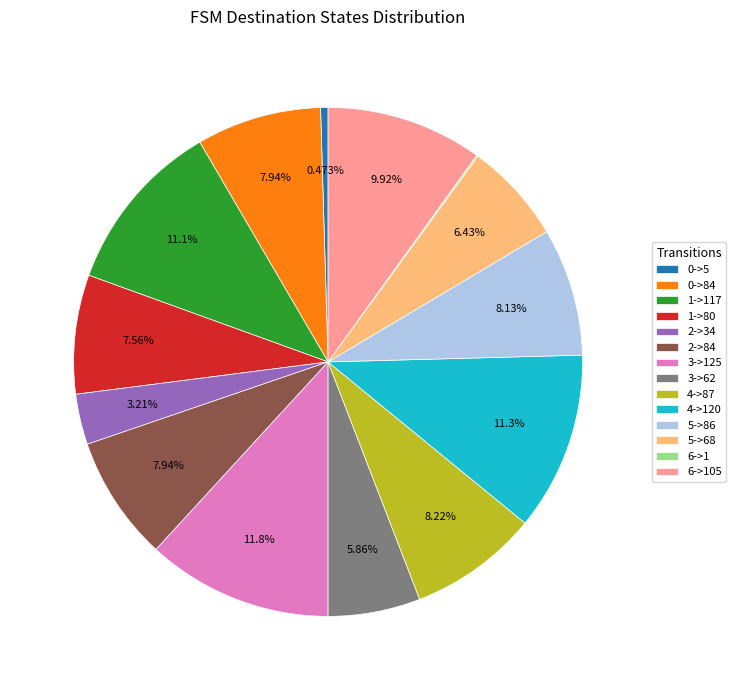

Do 1->117 and 2->34 together represent more than half of the pie?

No